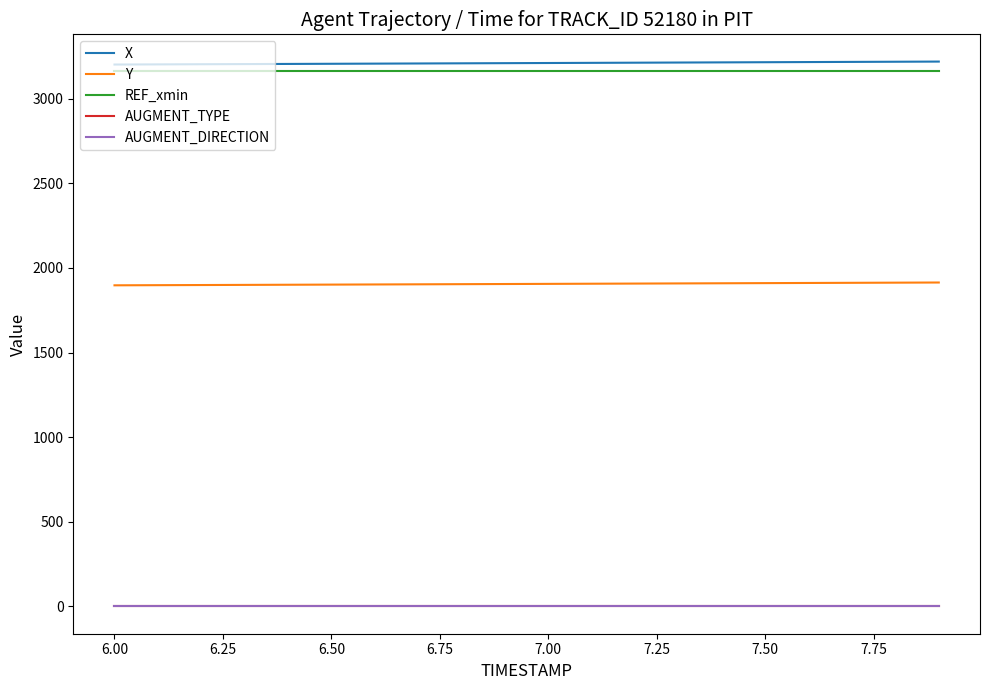

True or false: X and AUGMENT_TYPE cross at least once.

False